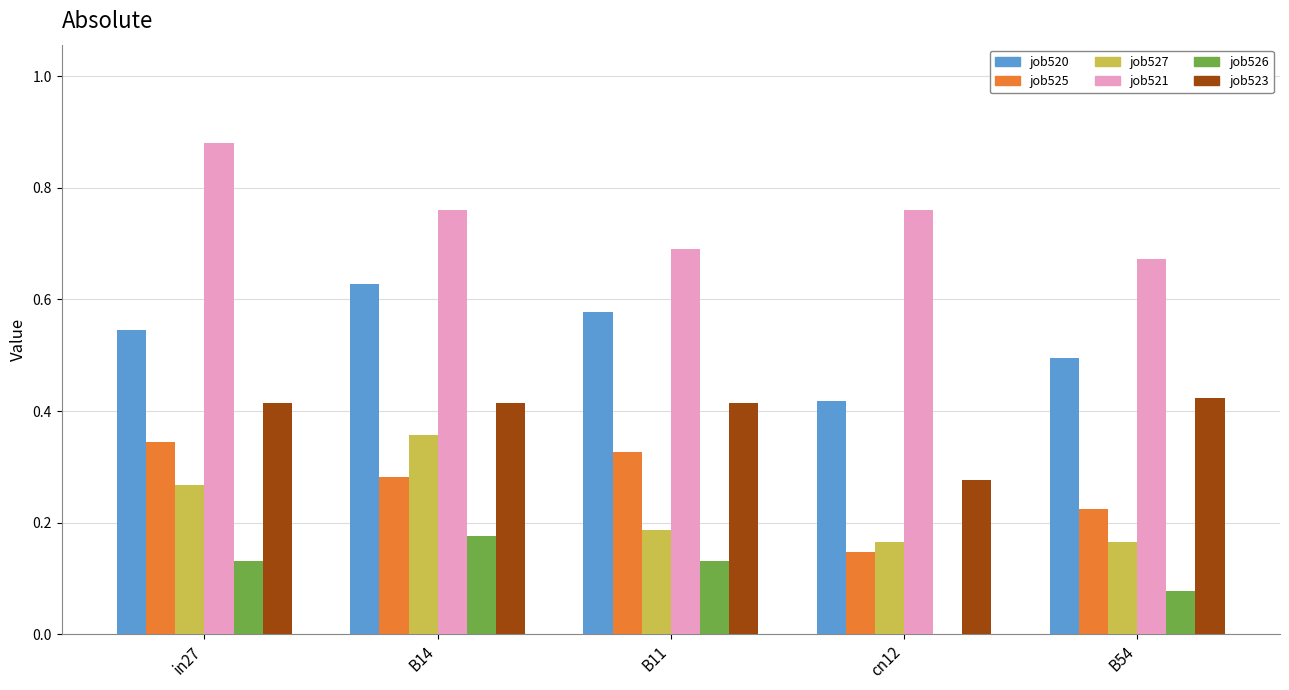

At which label is job526 closest to 0?

cn12